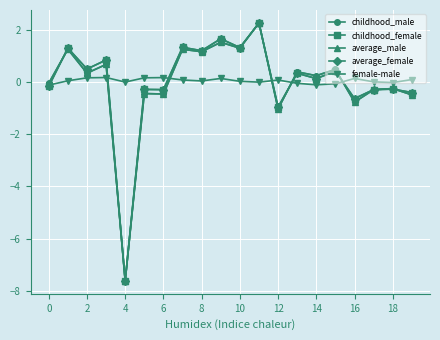

Which series has the largest range (max minus min)?

childhood_male